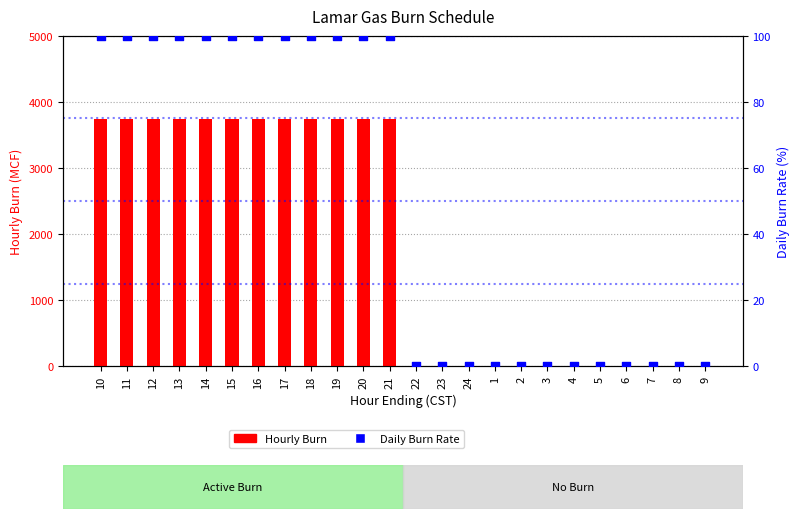

Which series has the largest total across all categories?

Hourly Burn